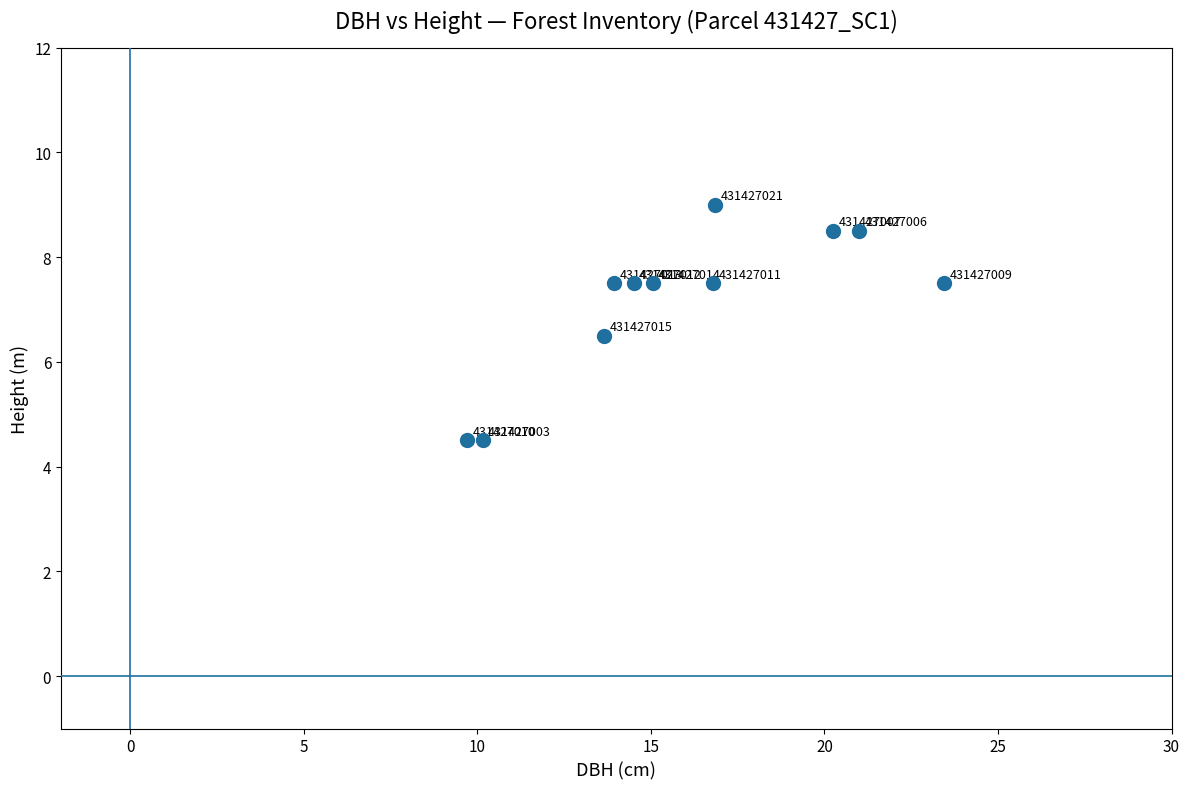

What is the range of X values (max minus min)?

13.8